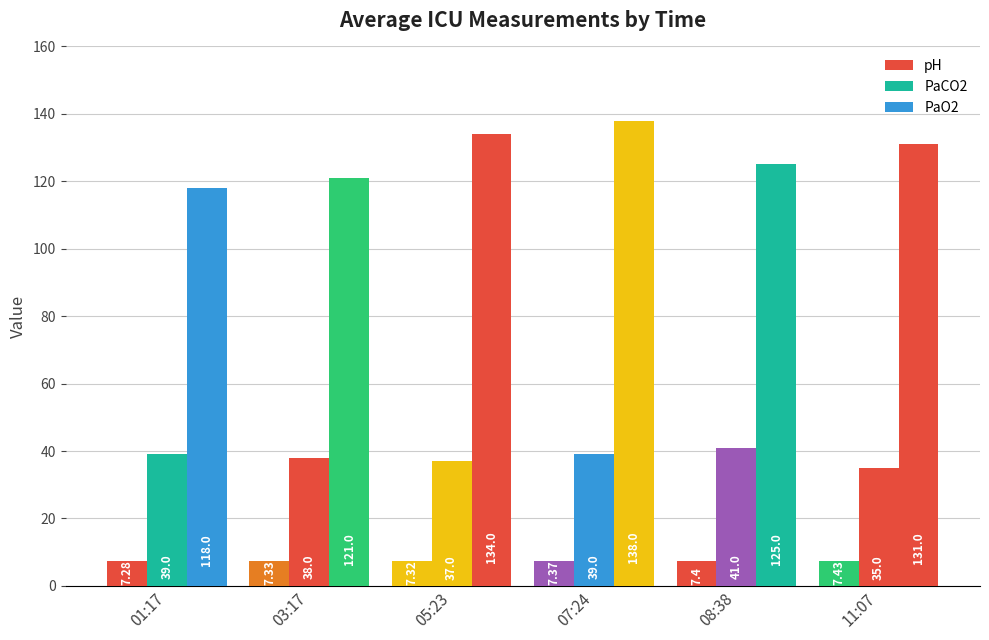

What is the average value of the PaCO2 series?

38.2